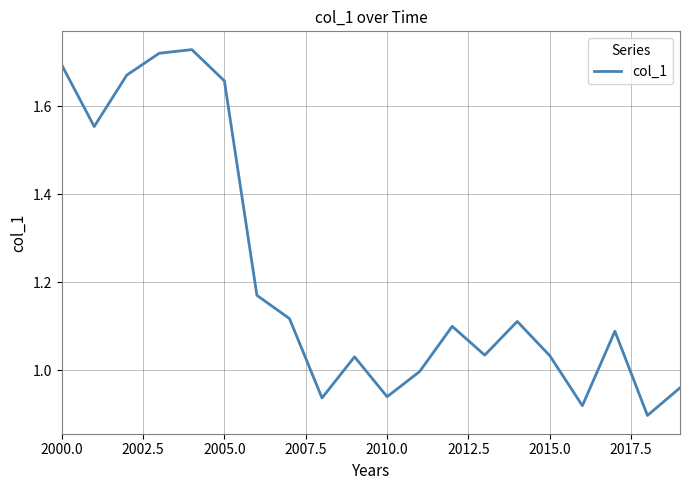

How many lines are shown in the chart?

1